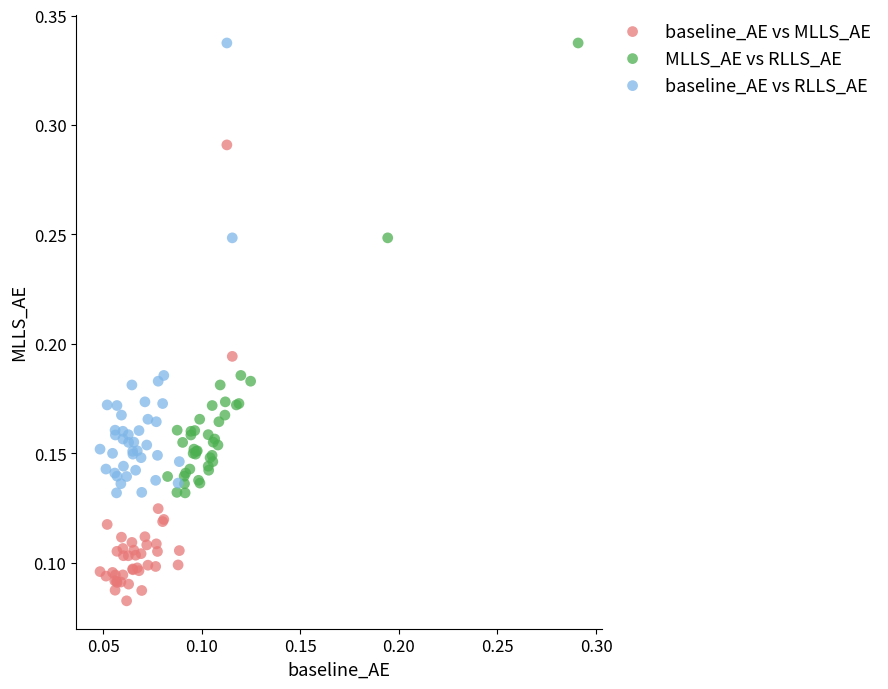

Which series has the widest spread of Y values?

baseline_AE vs MLLS_AE